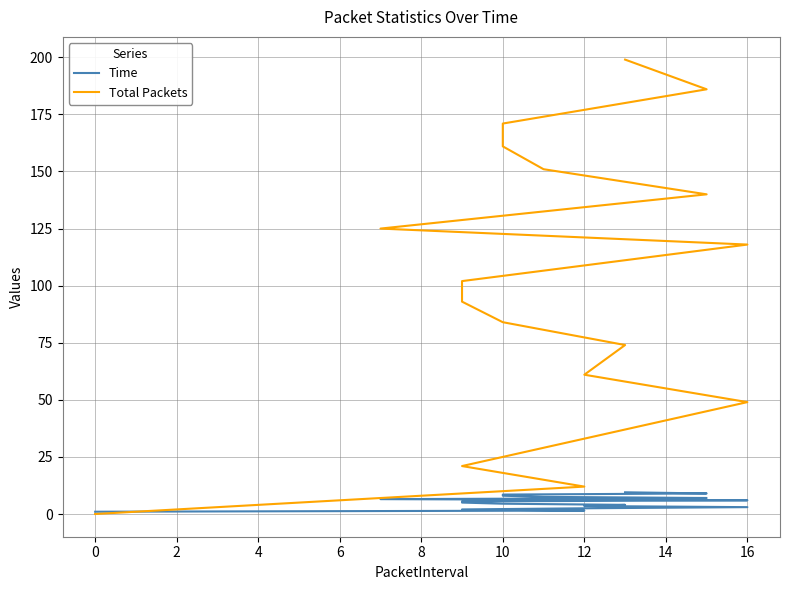

At 10, list the series in order from smallest to largest.

Time, Total Packets